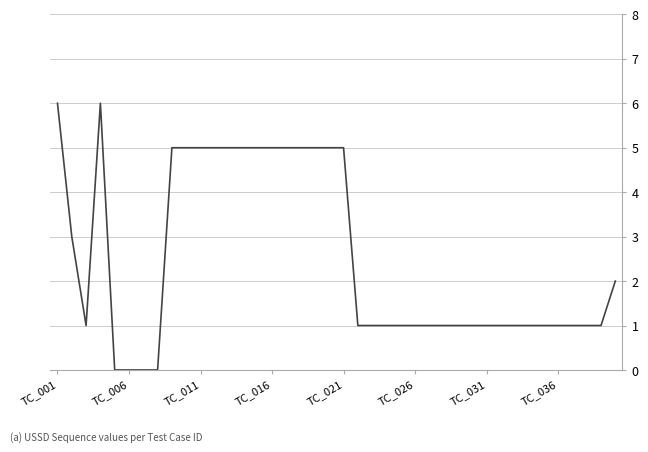

What is the greatest value displayed?

6